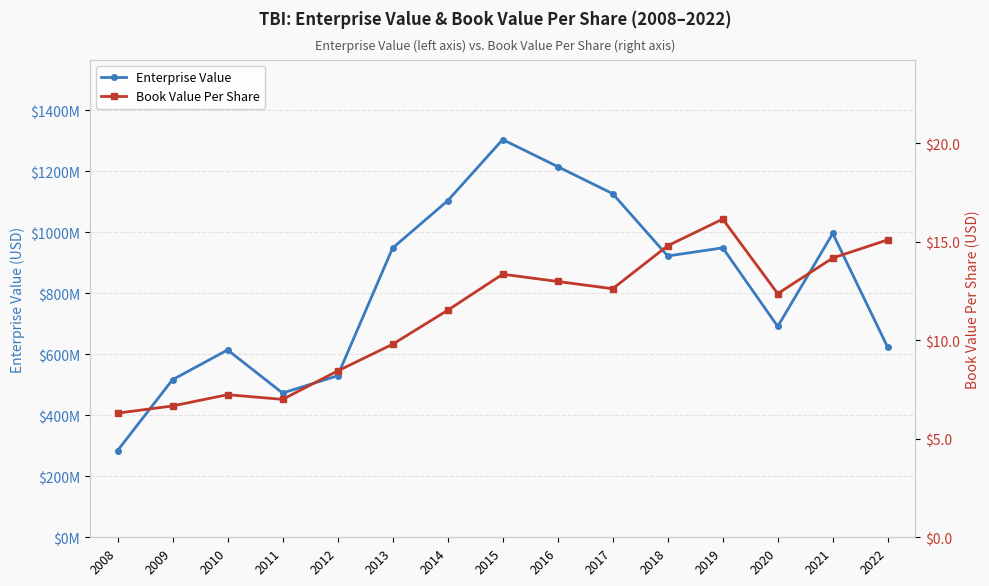

True or false: Book Value Per Share has more than 1 interior local peaks.

True